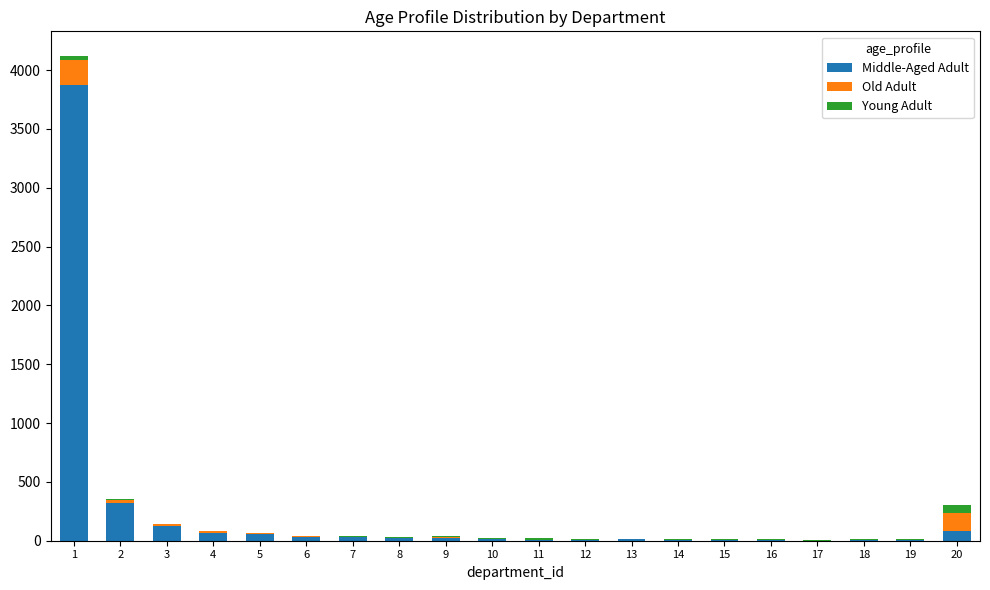

What is the highest value of the Middle-Aged Adult series?

3876